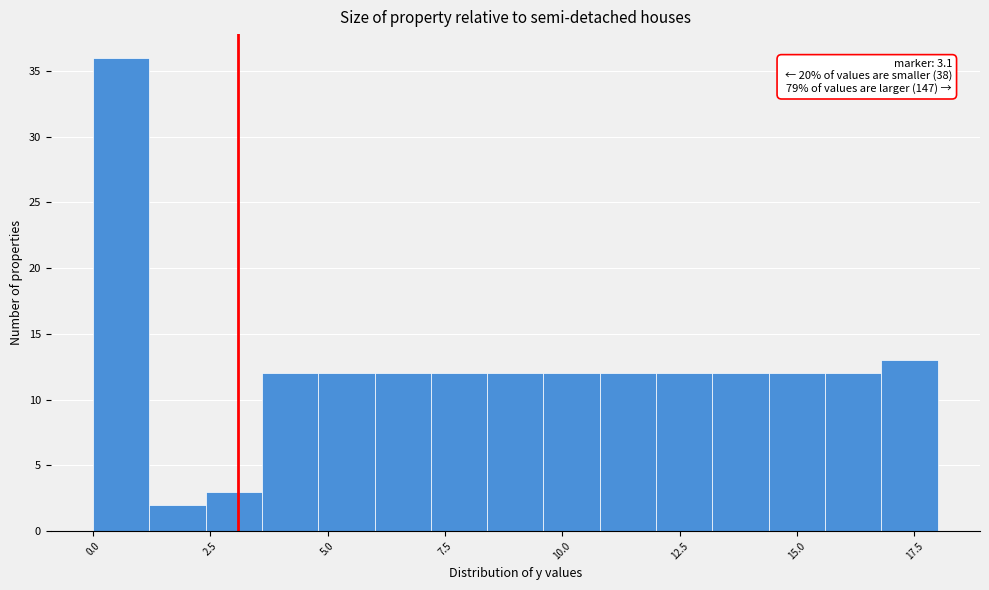

Around what value on the x-axis is the tallest bar? Give the approximate position of its centre, as read against the axis.

0.5